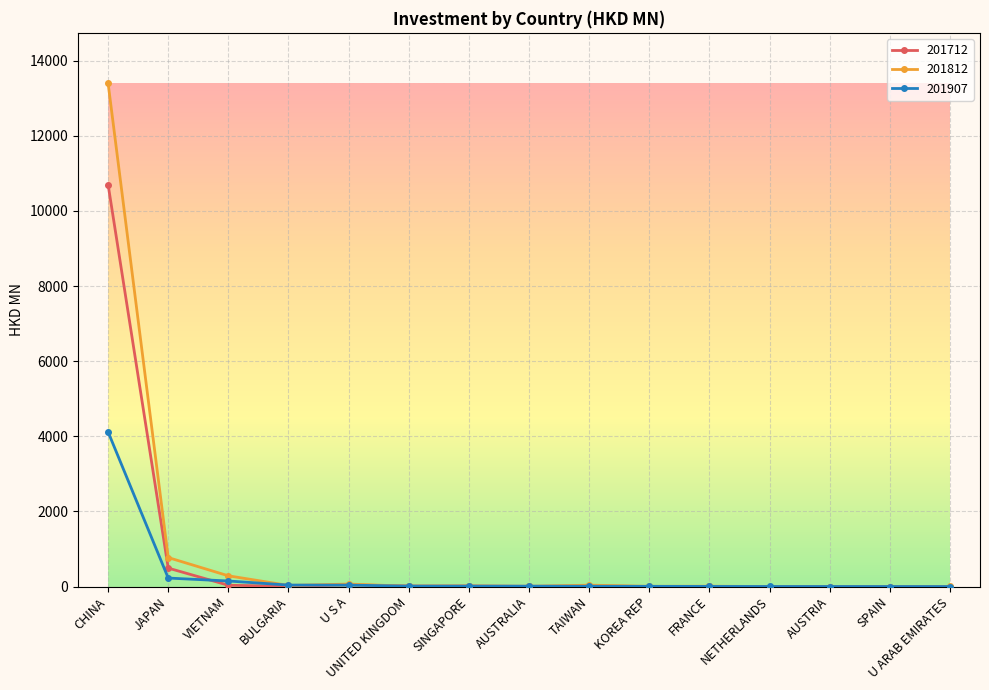

List the series in order of their peak value, lowest first.

201907, 201712, 201812